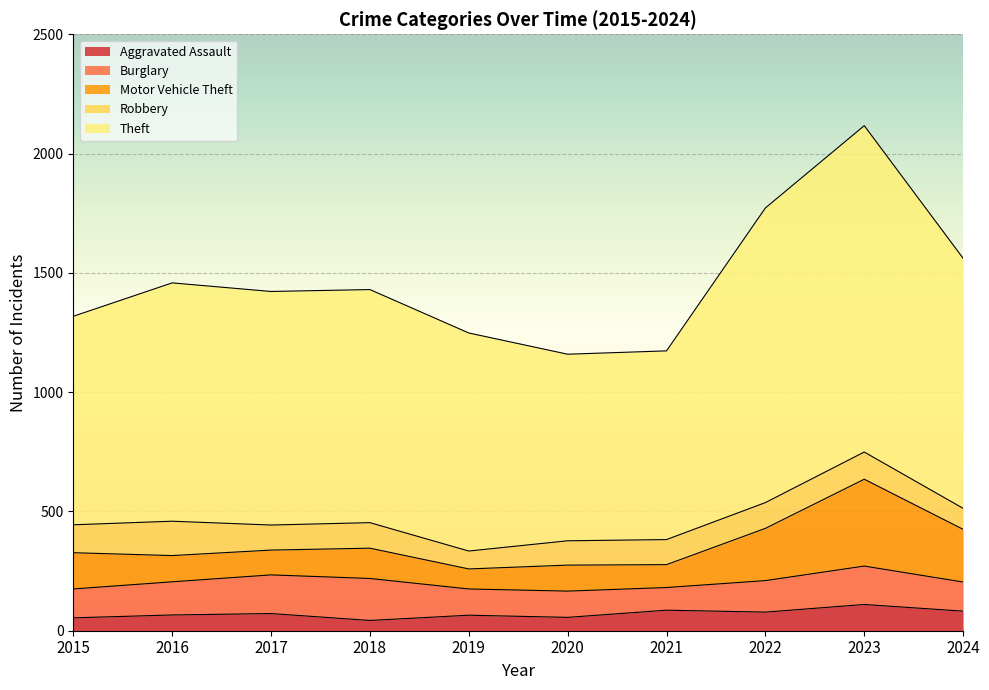

List the series in order of their peak value, lowest first.

Aggravated Assault, Robbery, Burglary, Motor Vehicle Theft, Theft